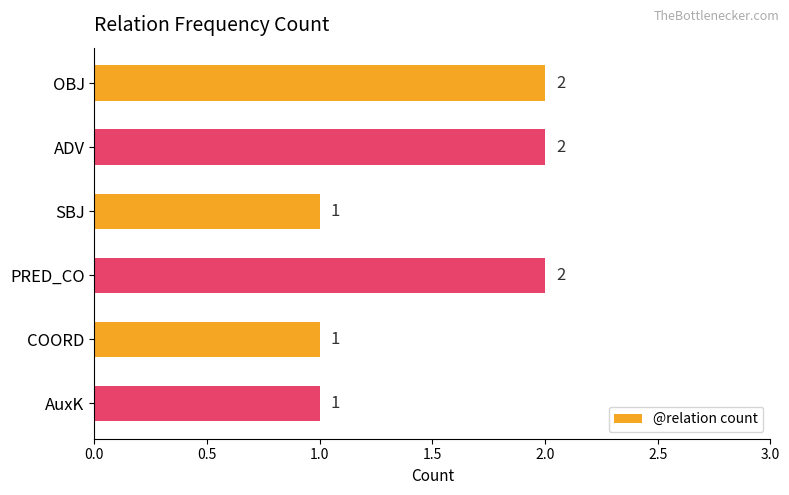

What is the value of the 3rd bar from the top?

1